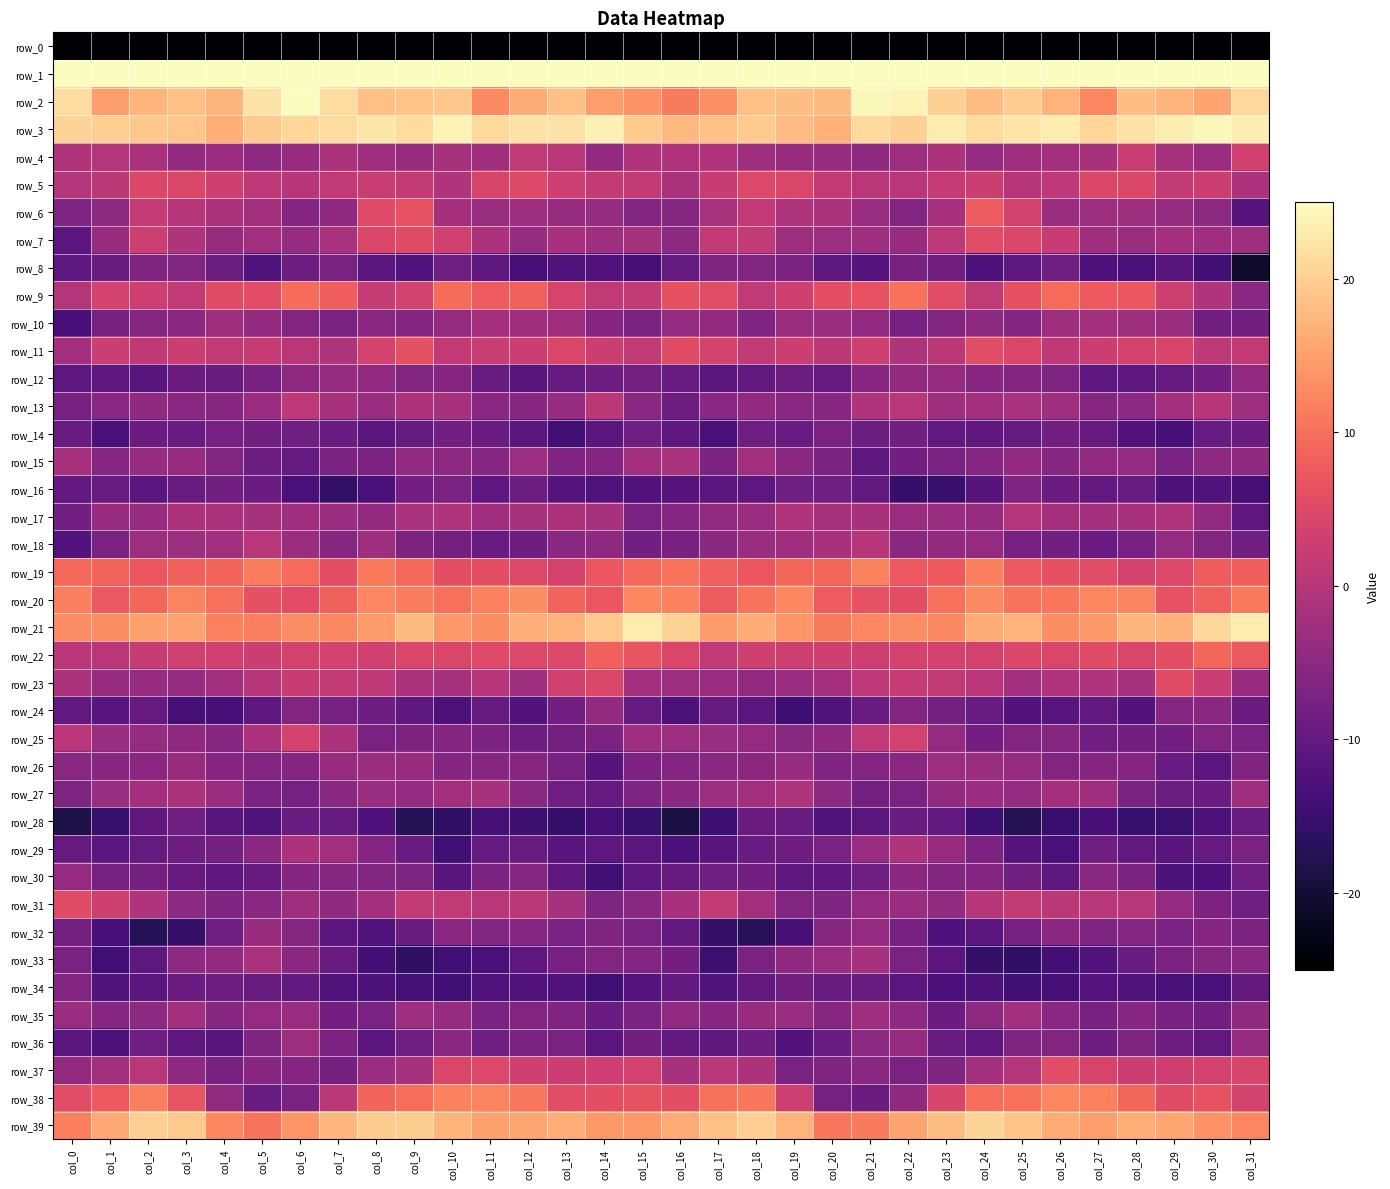

Reading left to right, transcribe all the data shown in this chart.

row_0: -236.2	-218.7	-220.4	-218.5	-214.5	-221.8	-226.7	-223.8	-225.3	-224.7	-221.0	-214.4	-215.4	-217.4	-218.3	-210.1	-206.7	-221.2	-219.6	-216.5	-216.2	-225.0	-226.0	-223.7	-225.8	-223.6	-218.0	-213.8	-216.9	-217.9	-217.0	-232.0
row_1: 59.1	52.7	53.8	51.0	52.7	52.9	54.0	54.2	51.5	55.6	55.7	53.5	57.5	59.7	55.6	61.6	56.0	51.1	53.6	50.9	53.1	52.7	54.9	52.8	52.4	56.4	55.2	53.6	59.9	57.2	58.9	69.6
row_2: 21.5	14.9	17.2	18.5	17.3	22.1	24.9	21.6	18.5	18.9	19.3	12.8	16.3	18.5	14.7	13.6	11.2	13.3	18.4	18.2	17.9	24.3	24.0	20.2	18.1	19.7	17.1	12.5	18.2	17.3	15.5	21.2
row_3: 20.5	20.0	19.3	19.0	16.6	19.6	20.8	21.7	22.5	21.3	23.9	21.1	22.2	22.1	23.7	19.6	17.6	18.5	19.7	18.1	16.9	21.1	20.1	23.1	21.3	22.4	23.2	20.8	22.2	23.1	24.4	23.4
row_4: -0.7	-0.4	-1.5	-4.2	-3.2	-5.0	-3.8	-1.4	-2.9	-3.5	-1.9	-2.7	1.3	0.3	-4.5	-1.0	-0.6	-0.8	-2.8	-3.7	-3.9	-4.8	-3.0	-1.0	-4.0	-2.7	-2.3	-1.8	2.2	-1.9	-3.3	3.2
row_5: -0.2	0.7	4.6	4.4	2.9	0.8	0.1	1.4	2.2	1.6	-0.8	4.0	4.9	2.8	1.7	1.7	-1.3	2.1	4.7	4.4	1.7	0.4	0.5	1.9	2.4	0.1	0.9	4.7	4.5	1.6	2.5	-1.2
row_6: -6.8	-4.8	1.8	-0.2	-1.2	-2.1	-6.0	-4.6	5.2	6.6	-2.0	-3.3	-2.8	-3.5	-3.8	-6.2	-5.8	-1.4	1.4	-0.9	-1.4	-3.4	-6.4	-1.6	7.8	3.5	-3.3	-3.1	-2.8	-3.8	-5.0	-11.7
row_7: -11.3	-3.6	2.8	-0.9	-3.5	-2.4	-3.8	-1.5	4.6	5.4	3.2	-1.0	-3.8	-1.7	-2.8	-1.8	-4.9	1.4	1.7	-2.9	-3.0	-2.9	-3.6	0.9	5.5	4.7	2.1	-2.7	-3.2	-2.1	-2.5	-2.8
row_8: -10.8	-9.2	-6.5	-6.1	-8.9	-12.5	-8.7	-7.2	-11.3	-12.0	-8.5	-10.8	-13.5	-12.3	-12.2	-13.5	-9.8	-6.5	-6.3	-6.9	-10.8	-11.8	-7.4	-8.1	-12.7	-10.6	-8.5	-12.6	-13.4	-11.5	-14.2	-21.0
row_9: -0.3	3.7	2.8	1.4	5.4	5.7	9.6	8.1	1.9	3.3	9.7	7.6	8.3	3.9	1.2	1.7	6.4	5.6	1.3	3.0	6.0	6.5	10.3	5.6	1.3	6.1	9.4	7.6	7.1	2.8	-0.7	-5.4
row_10: -13.6	-7.5	-5.8	-5.1	-2.5	-4.2	-6.4	-7.3	-5.2	-6.1	-4.1	-2.0	-2.6	-2.6	-5.9	-7.0	-4.0	-4.3	-6.5	-3.3	-3.3	-4.5	-7.6	-6.4	-5.1	-6.1	-2.8	-2.2	-2.8	-3.1	-8.3	-8.4
row_11: -2.2	2.5	1.1	2.6	1.3	1.9	0.5	-0.8	3.9	6.2	1.5	2.2	2.7	4.4	2.5	1.3	5.4	3.9	1.2	2.7	0.6	2.8	-1.0	0.6	5.6	4.5	1.2	2.6	3.6	4.3	0.9	1.4
row_12: -10.9	-10.7	-11.5	-9.1	-9.3	-7.7	-4.7	-3.9	-4.3	-6.4	-6.0	-9.4	-11.4	-9.9	-8.6	-7.8	-9.2	-11.0	-10.3	-9.0	-9.7	-5.6	-4.2	-3.8	-5.5	-6.3	-6.8	-10.6	-10.6	-9.7	-8.1	-4.4
row_13: -7.7	-5.1	-4.5	-5.2	-5.6	-3.3	0.9	-1.8	-3.2	-1.0	-1.9	-5.2	-5.5	-3.9	0.7	-5.3	-8.8	-5.1	-4.4	-5.5	-5.5	-0.9	0.4	-2.8	-2.4	-1.4	-2.9	-5.8	-4.9	-2.3	0.2	-2.8
row_14: -9.4	-13.3	-9.2	-9.4	-7.7	-8.2	-8.6	-9.4	-11.1	-10.0	-8.4	-9.0	-11.0	-13.9	-11.0	-8.6	-10.7	-13.3	-8.5	-9.4	-7.1	-9.0	-8.4	-10.3	-10.5	-9.9	-8.2	-9.8	-12.1	-13.6	-9.5	-9.1
row_15: -1.6	-5.8	-3.8	-3.5	-6.4	-9.0	-9.8	-6.9	-7.0	-4.4	-4.8	-5.7	-3.0	-6.6	-6.0	-2.5	-1.6	-7.0	-2.5	-5.2	-7.0	-10.7	-8.1	-7.2	-5.8	-4.3	-5.8	-4.4	-3.9	-7.2	-5.1	-4.6
row_16: -10.1	-9.4	-11.0	-9.2	-8.3	-9.2	-13.4	-15.9	-13.4	-8.0	-7.1	-10.7	-8.9	-11.7	-12.5	-12.2	-11.7	-11.1	-10.8	-8.5	-8.5	-10.2	-15.6	-15.1	-11.5	-6.6	-9.0	-10.0	-9.5	-12.7	-12.4	-13.7
row_17: -8.3	-3.5	-3.9	-1.2	-1.3	-1.9	-2.6	-3.3	-4.2	-1.4	-1.0	-2.7	-1.9	-1.0	-1.8	-7.1	-5.9	-4.2	-3.2	-0.6	-1.9	-1.7	-3.2	-3.4	-3.9	-0.3	-2.0	-2.2	-1.6	-0.8	-4.2	-10.6
row_18: -12.1	-7.1	-3.0	-3.1	-2.2	0.2	-3.3	-5.8	-2.9	-6.8	-7.9	-9.4	-8.8	-5.2	-4.8	-8.4	-7.6	-5.1	-3.4	-2.6	-1.6	0.2	-5.4	-4.2	-3.9	-7.8	-8.3	-9.5	-7.7	-4.0	-6.4	-8.5
row_19: 9.2	8.8	7.0	8.3	8.8	11.3	9.5	6.0	11.1	9.3	5.9	6.0	4.8	3.5	7.1	9.3	10.4	8.3	6.9	9.0	9.1	12.1	7.2	7.5	11.7	7.3	6.1	5.6	3.8	4.8	7.9	8.1
row_20: 11.5	7.3	9.2	12.2	10.1	6.1	5.8	8.4	12.4	11.5	10.1	11.8	13.1	8.7	6.9	12.6	12.0	7.8	10.4	12.6	7.7	6.5	6.0	10.1	12.8	10.5	10.8	12.3	12.3	6.5	8.2	11.0
row_21: 12.9	13.2	15.3	15.6	11.9	11.7	12.9	12.5	14.6	17.9	14.4	13.2	16.7	17.0	19.4	23.1	20.4	14.5	16.2	14.0	11.2	12.3	12.9	12.6	16.4	17.0	13.3	14.3	17.3	16.9	21.1	23.2
row_22: 0.4	0.5	2.1	3.3	3.2	2.7	3.6	3.8	3.2	4.3	4.3	5.2	4.8	4.7	8.3	6.8	4.5	1.5	3.0	2.9	3.1	2.7	3.8	3.6	3.7	4.5	4.4	5.4	4.3	5.9	9.0	7.3
row_23: -1.2	-3.8	-3.9	-3.8	-2.5	-0.1	2.1	1.5	0.9	-1.2	-1.9	-0.1	-2.9	3.3	4.6	-2.3	-3.1	-3.2	-4.1	-3.2	-2.1	1.0	1.9	1.3	0.4	-2.3	-0.7	-0.9	-1.9	5.3	2.3	-3.6
row_24: -10.3	-11.3	-9.8	-13.8	-13.6	-10.6	-6.4	-7.7	-8.7	-10.9	-12.8	-9.8	-12.0	-8.2	-4.2	-9.8	-12.8	-9.8	-11.0	-14.5	-12.5	-9.2	-6.4	-7.9	-9.5	-12.1	-11.4	-10.2	-11.9	-5.8	-5.3	-9.1
row_25: 0.4	-3.4	-3.7	-4.6	-5.6	-1.0	3.7	-1.2	-7.2	-7.0	-6.0	-7.0	-8.8	-8.0	-6.9	-2.8	-3.1	-3.4	-3.9	-5.3	-4.6	1.2	3.3	-4.0	-8.0	-6.2	-5.7	-8.4	-8.2	-8.0	-6.1	-7.1
row_26: -5.4	-5.6	-5.2	-3.7	-5.9	-6.4	-6.0	-3.6	-3.2	-3.7	-6.0	-5.8	-5.8	-7.7	-11.6	-6.9	-6.4	-5.4	-5.2	-3.8	-6.7	-6.2	-5.1	-3.1	-3.5	-4.0	-6.3	-5.9	-5.9	-9.6	-11.1	-6.6
row_27: -6.7	-3.5	-2.0	-1.3	-3.1	-7.4	-7.7	-5.3	-3.4	-4.0	-2.5	-1.9	-5.4	-8.5	-9.8	-6.6	-5.3	-3.1	-2.4	-0.9	-5.0	-7.9	-7.2	-4.3	-3.2	-4.0	-2.0	-2.7	-7.0	-8.9	-9.0	-2.9
row_28: -18.4	-15.4	-10.4	-8.5	-11.5	-12.5	-9.1	-9.8	-12.6	-17.2	-16.1	-13.9	-14.7	-15.5	-13.8	-15.4	-18.8	-14.5	-9.2	-9.3	-12.3	-11.0	-9.2	-10.2	-14.5	-17.6	-15.1	-13.6	-15.3	-15.0	-12.9	-9.5
row_29: -9.7	-11.3	-9.9	-8.8	-7.8	-5.3	-1.0	-2.5	-5.9	-9.5	-14.4	-9.9	-9.3	-11.4	-10.8	-11.0	-12.9	-11.5	-9.5	-8.6	-7.1	-3.3	-0.8	-3.7	-6.9	-11.9	-13.5	-8.6	-10.3	-11.5	-9.9	-7.2
row_30: -3.9	-7.8	-7.9	-9.8	-10.7	-9.7	-5.9	-5.8	-6.4	-6.7	-11.5	-6.9	-5.8	-10.5	-14.3	-10.8	-9.8	-8.6	-8.2	-10.8	-10.6	-8.5	-5.1	-6.1	-5.9	-8.4	-10.8	-5.4	-7.0	-12.8	-12.9	-8.4
row_31: 5.3	2.9	-0.7	-4.9	-6.8	-5.2	-2.8	-4.6	-2.2	1.6	1.3	0.2	0.6	-1.9	-6.8	-5.4	-1.7	1.7	-2.5	-6.2	-6.7	-4.0	-3.4	-4.3	-0.1	1.7	0.7	0.2	0.3	-4.0	-6.9	-8.5
row_32: -8.0	-13.6	-17.5	-15.7	-8.6	-3.7	-5.8	-11.2	-12.5	-9.2	-5.1	-6.4	-5.6	-7.3	-6.6	-7.2	-10.0	-15.7	-17.2	-13.7	-5.8	-4.0	-7.7	-12.5	-11.3	-7.7	-5.2	-6.6	-5.8	-7.1	-6.0	-6.9
row_33: -7.1	-14.3	-10.6	-4.9	-4.1	-1.5	-5.2	-9.6	-14.1	-16.4	-14.4	-13.1	-10.6	-7.7	-6.2	-6.1	-8.1	-14.8	-7.3	-4.6	-3.2	-1.8	-7.2	-11.3	-15.5	-16.1	-14.0	-12.3	-9.3	-6.9	-5.8	-5.3
row_34: -6.3	-12.1	-11.0	-9.1	-8.6	-9.4	-10.2	-12.5	-12.9	-13.8	-14.2	-12.4	-12.2	-12.5	-14.4	-11.9	-10.3	-12.1	-10.2	-8.3	-9.2	-9.4	-11.2	-13.0	-12.8	-14.2	-13.7	-11.8	-12.4	-13.1	-13.4	-10.1
row_35: -3.2	-5.7	-5.0	-2.3	-5.8	-4.0	-3.2	-8.1	-7.1	-2.8	-3.8	-7.4	-6.2	-6.6	-9.1	-7.2	-4.5	-5.7	-3.7	-3.4	-5.8	-2.9	-4.8	-9.0	-4.8	-2.3	-5.2	-7.6	-5.7	-7.5	-8.2	-4.6
row_36: -11.3	-12.8	-8.5	-10.7	-11.4	-6.7	-2.9	-6.9	-11.2	-8.4	-5.4	-8.6	-7.3	-7.1	-11.3	-8.3	-10.1	-10.4	-8.8	-12.2	-9.5	-4.9	-3.5	-9.3	-10.6	-6.6	-6.4	-8.6	-6.6	-8.7	-10.3	-4.0
row_37: -4.2	-2.4	0.4	-4.8	-7.6	-5.6	-5.9	-8.0	-3.2	-1.9	4.4	4.9	3.0	2.7	2.7	3.4	-1.9	0.3	-1.1	-7.0	-6.7	-5.3	-7.1	-6.7	-2.3	-0.3	5.5	4.1	2.5	2.8	3.6	4.3
row_38: 5.6	7.5	11.7	6.8	-4.2	-9.5	-7.1	0.7	8.9	9.9	12.0	12.2	10.9	5.8	6.0	6.6	6.0	10.2	10.9	2.8	-7.7	-9.0	-4.7	4.3	9.9	10.2	12.3	11.8	9.1	5.3	6.6	3.9
row_39: 11.6	15.9	19.9	19.4	12.6	10.5	13.9	17.5	19.7	19.9	17.2	15.2	15.8	16.4	14.3	14.4	16.3	18.7	20.0	17.2	10.8	11.3	15.5	18.3	20.6	18.8	16.4	14.9	16.6	15.7	13.6	12.5